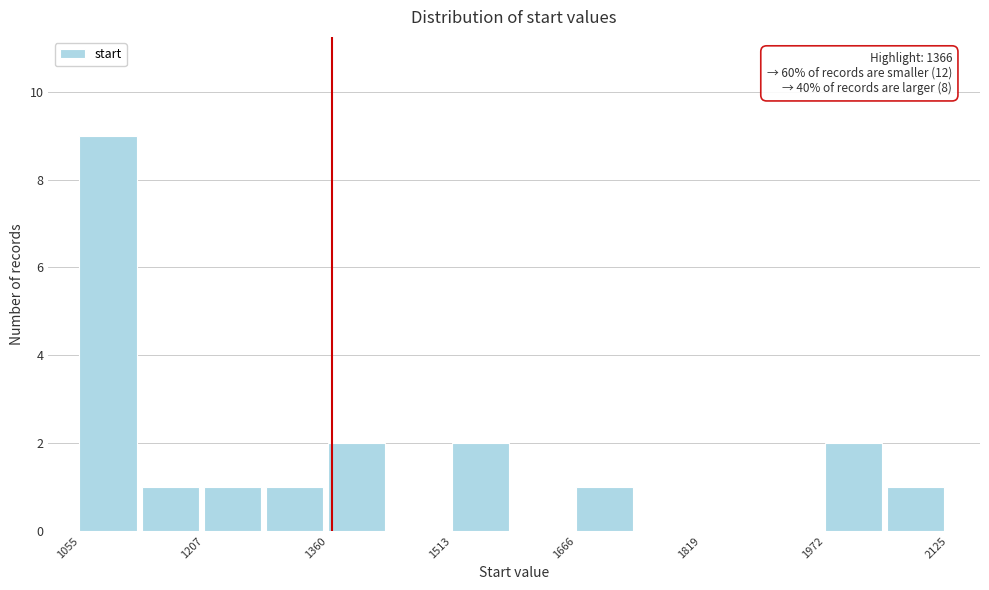

Around what value on the x-axis is the tallest bar? Give the approximate position of its centre, as read against the axis.

1100